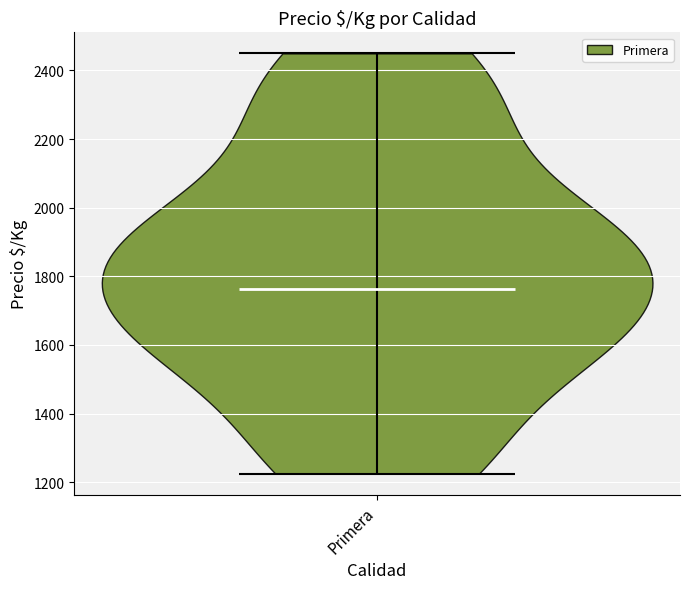

Read this violin plot against the y-axis: where its median line is, and the lowest and highest points the violin reaches. The values are not printed on the chart, so give them approximately, as read against the axis.

median line 1760, lowest point 1220, highest point 2460